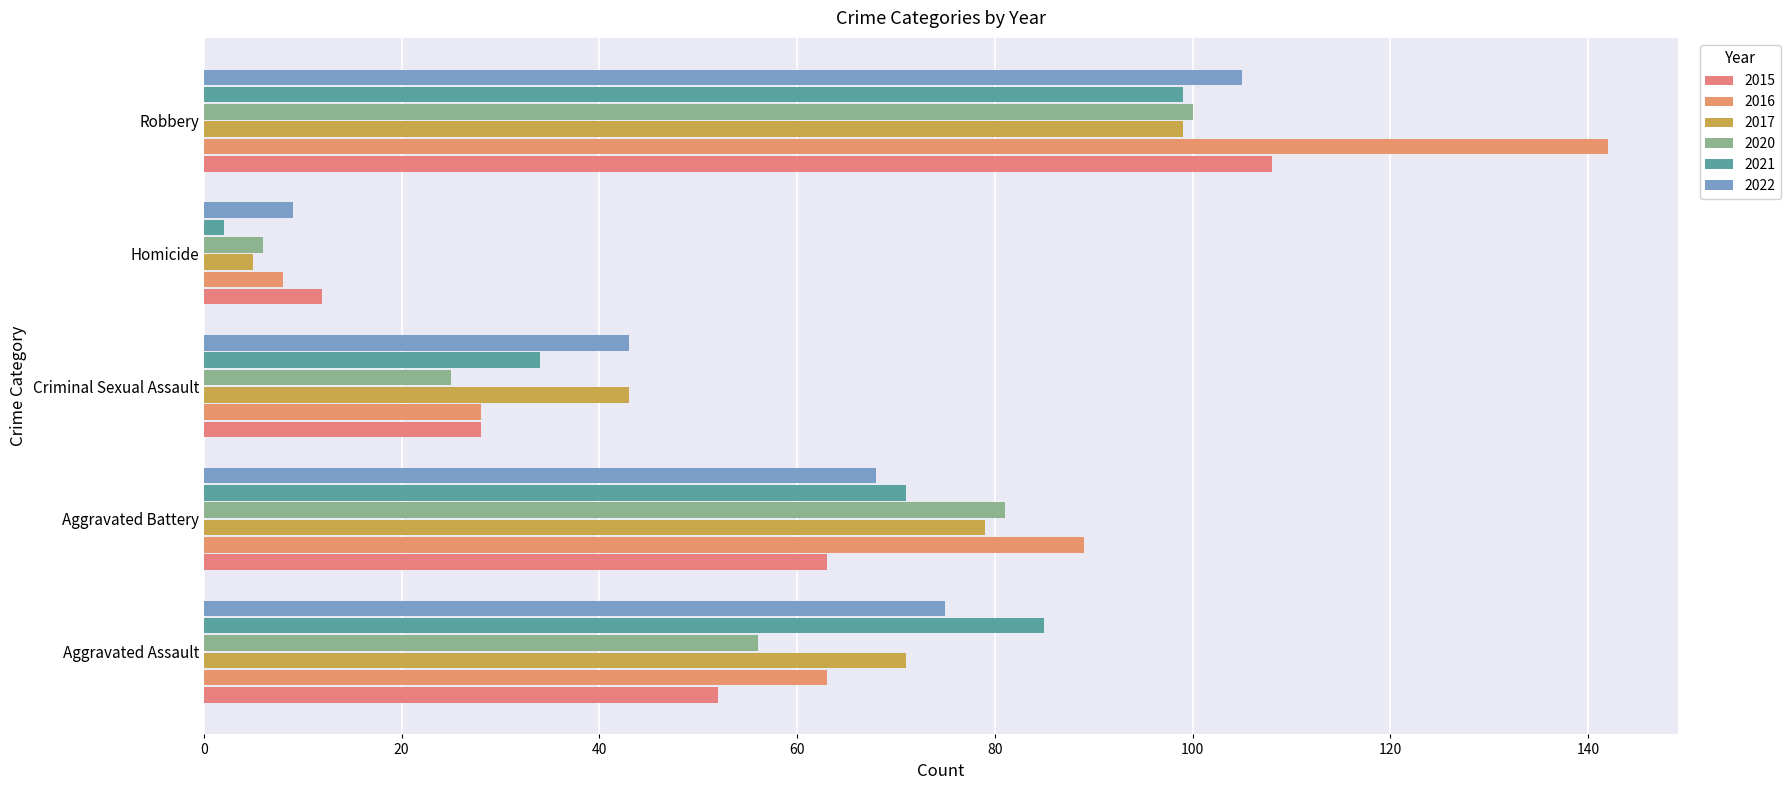

Which series has the largest total across all categories?

2016